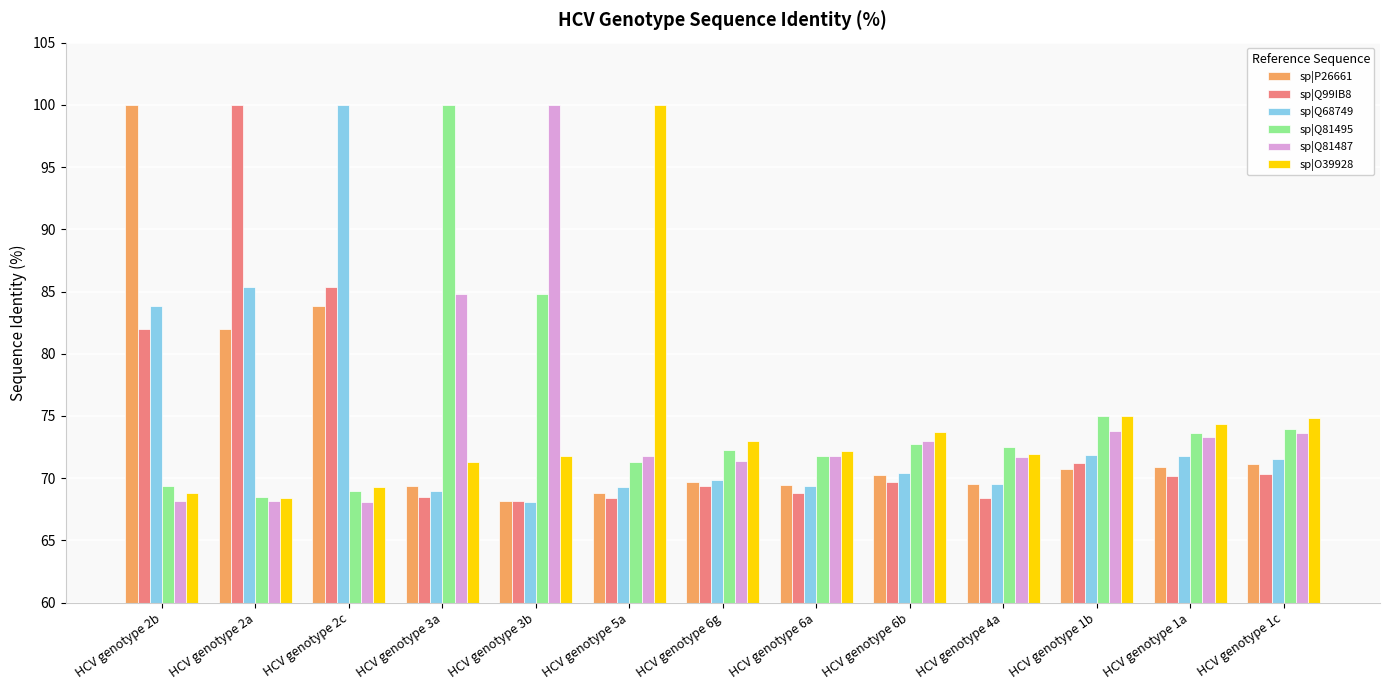

How many distinct data groups are displayed?

6